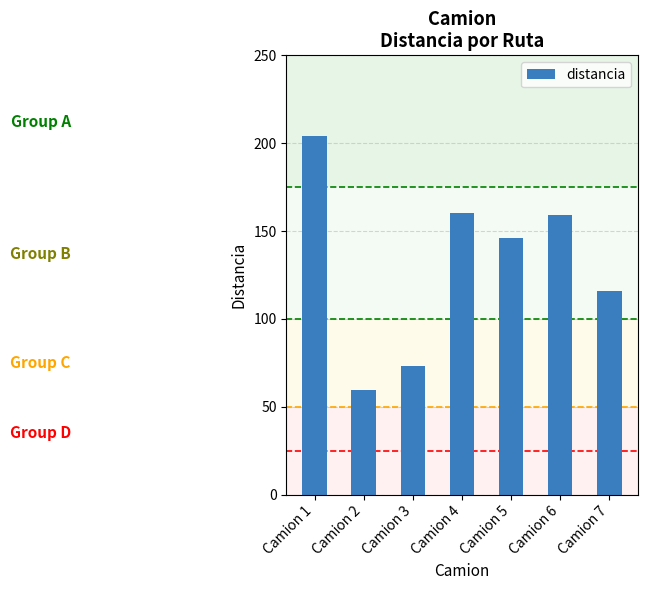

What is the maximum value shown in the chart?

204.3